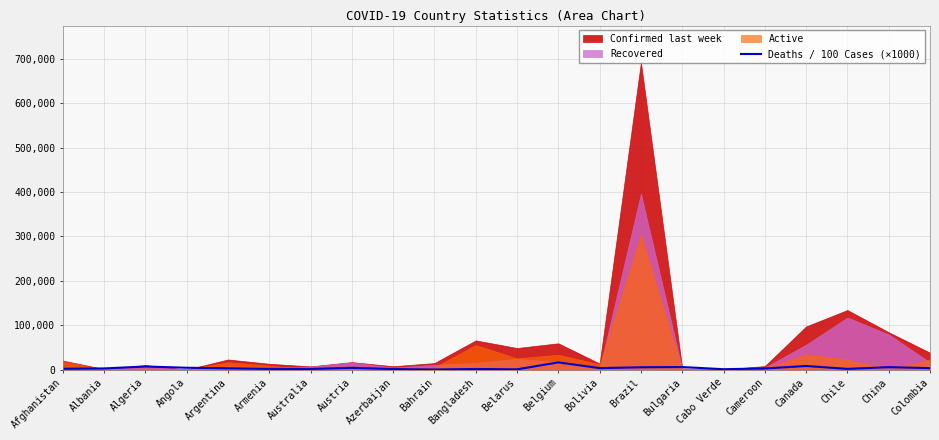

What is the maximum value for Deaths / 100 Cases (×1000)?

16180.0